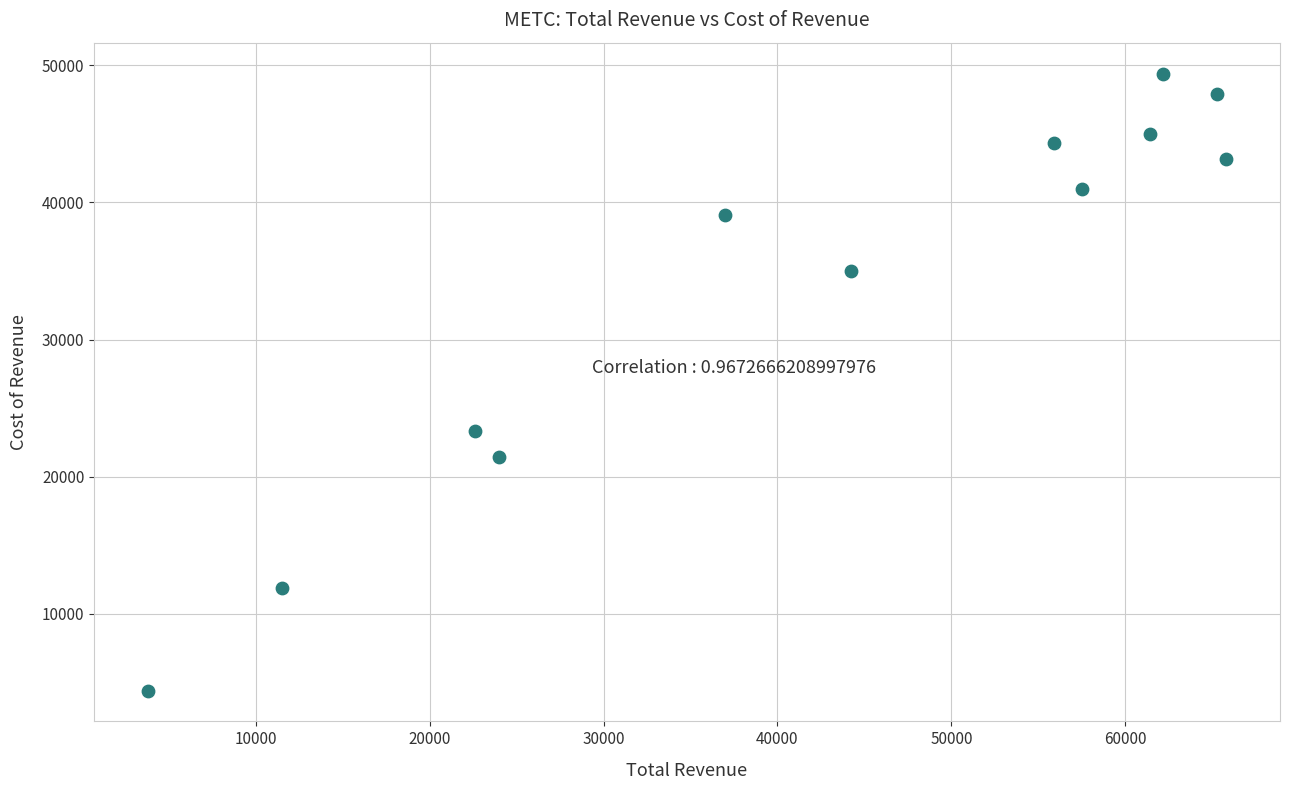

What is the range of Y values (max minus min)?

45000